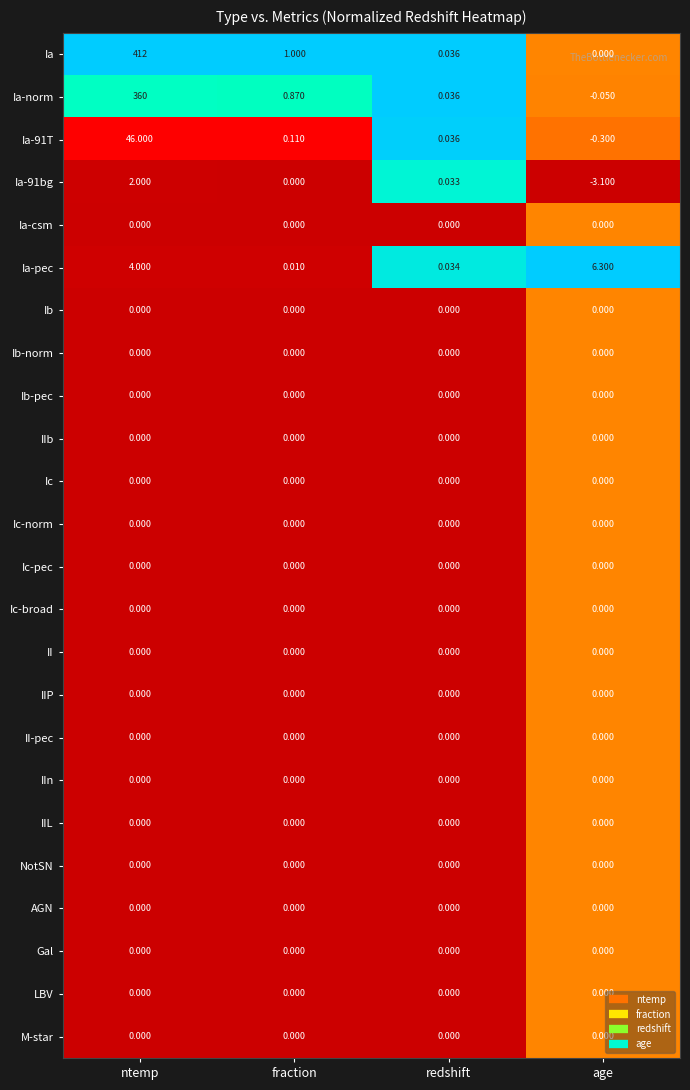

Which label corresponds to the largest value in the chart?

ntemp